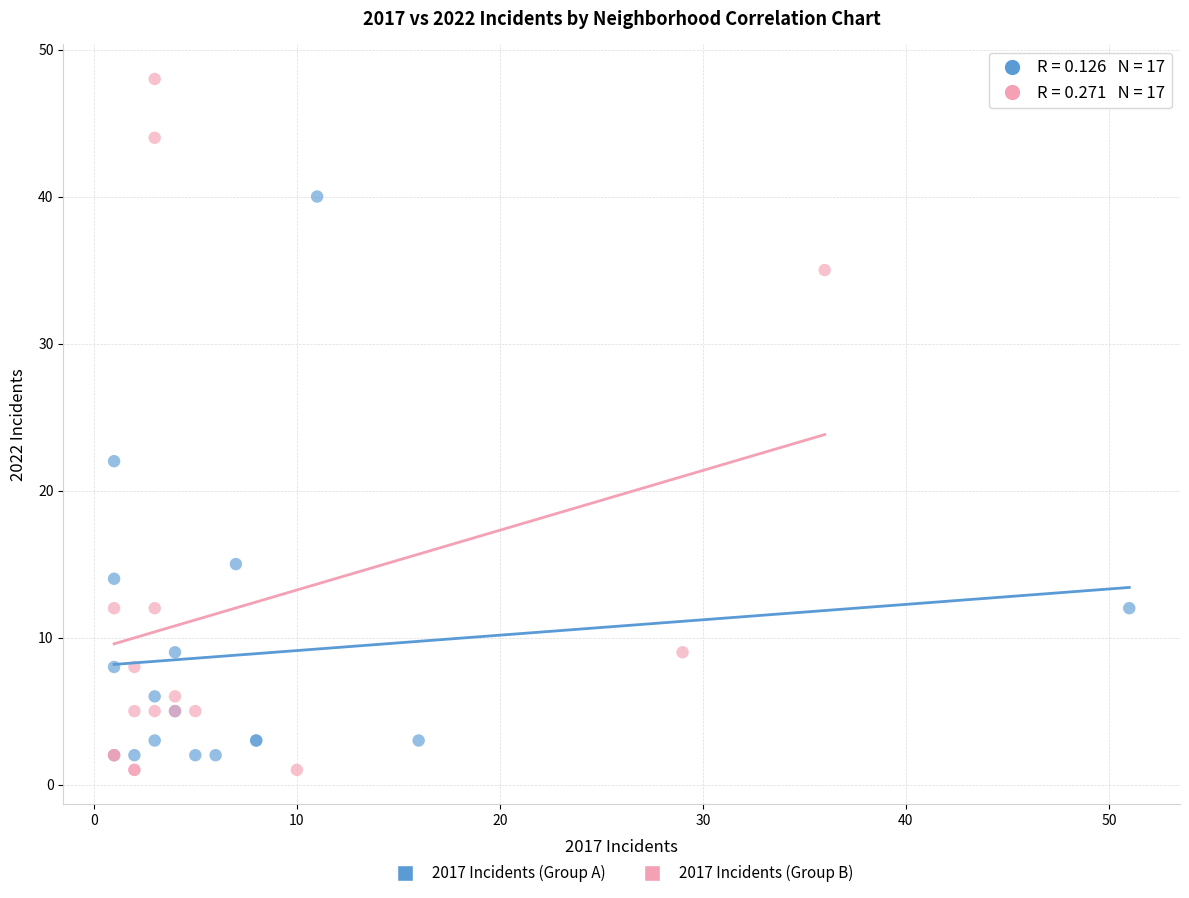

Which series contains the lowest Y value?

2017 Incidents (Group B)